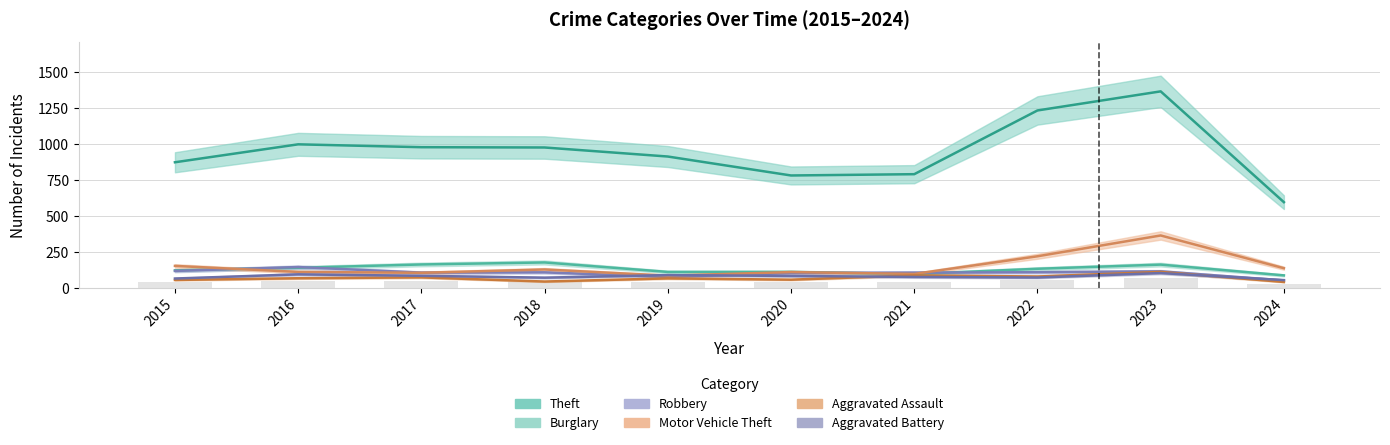

Is it true that Motor Vehicle Theft equals 127 at 2018?

True